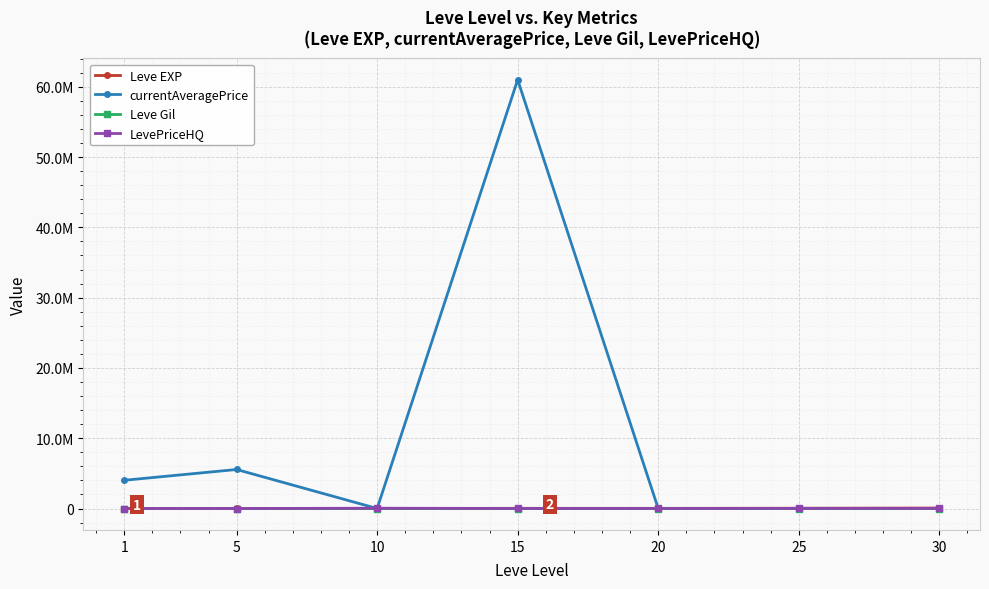

What are all the series names shown in the legend?

Leve EXP, currentAveragePrice, Leve Gil, LevePriceHQ